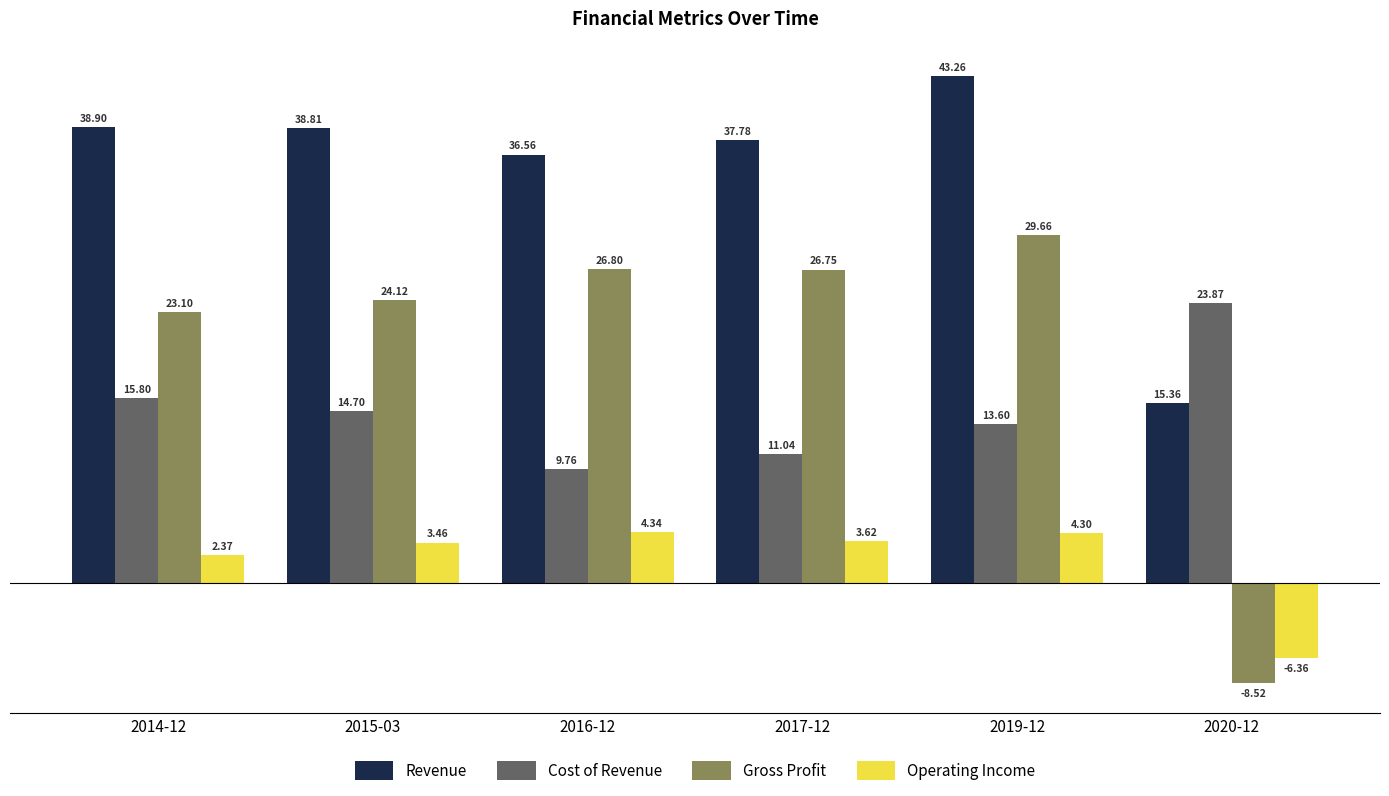

At 2019-12, list the series in order from smallest to largest.

Operating Income, Cost of Revenue, Gross Profit, Revenue